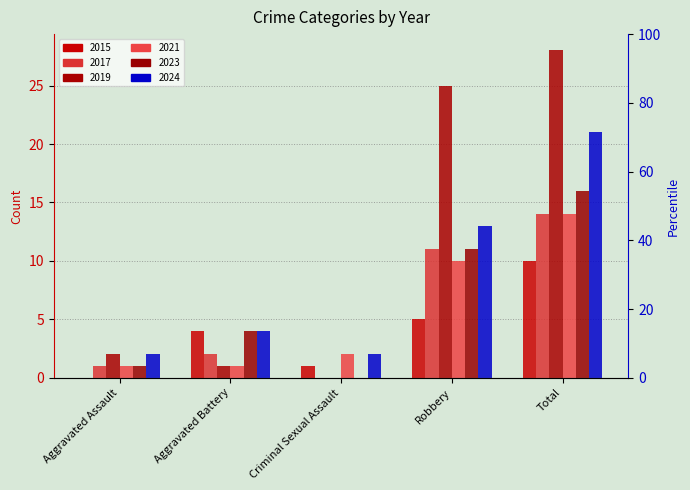

How many values in the 2019 series exceed 2?

2